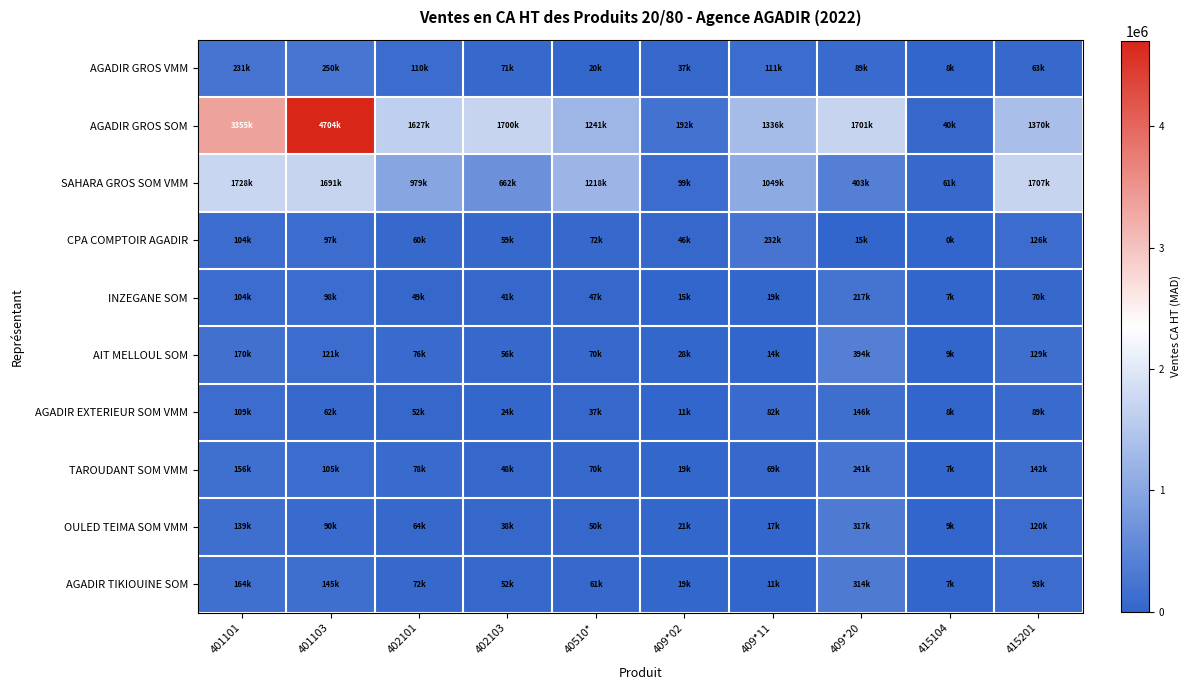

Between 409*20 and 409*11, which is larger?

409*11